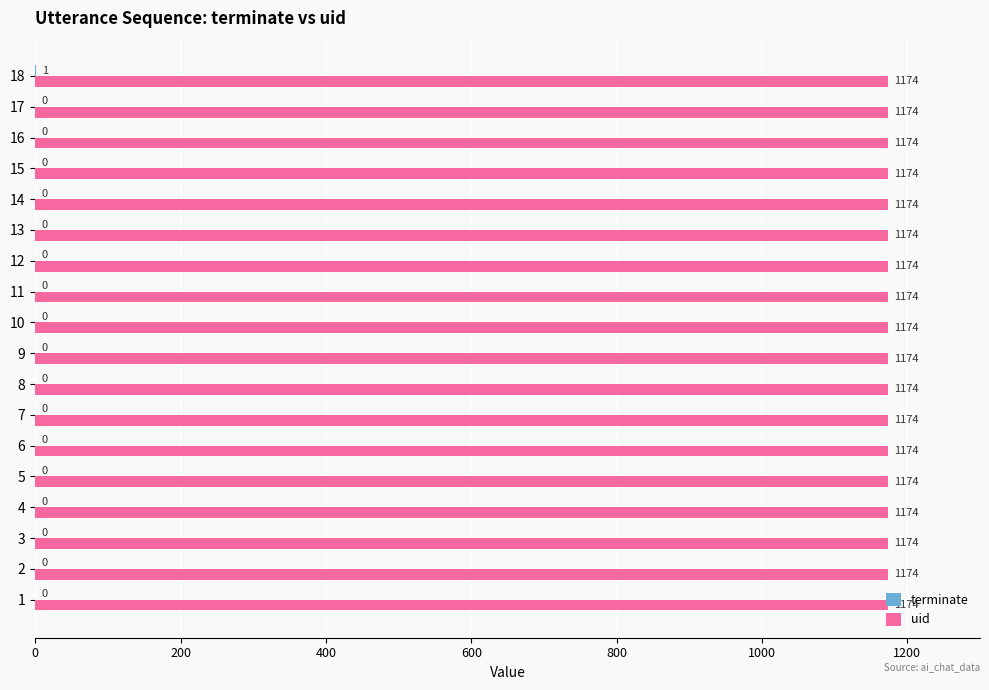

Is it true that uid equals 2002 at 6?

False